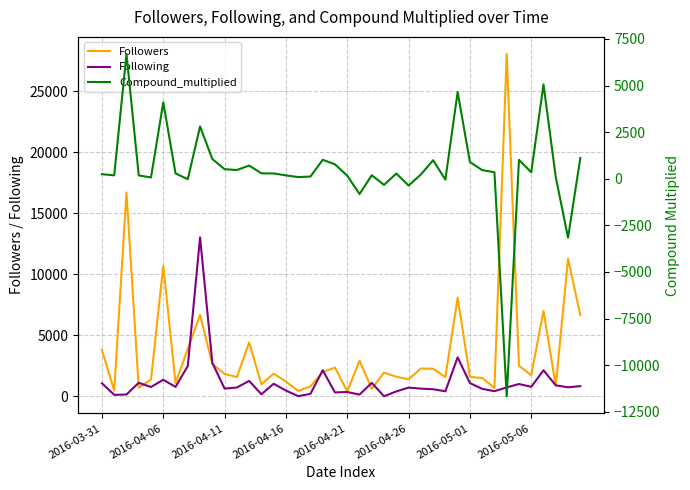

What position from the right is 32?

8